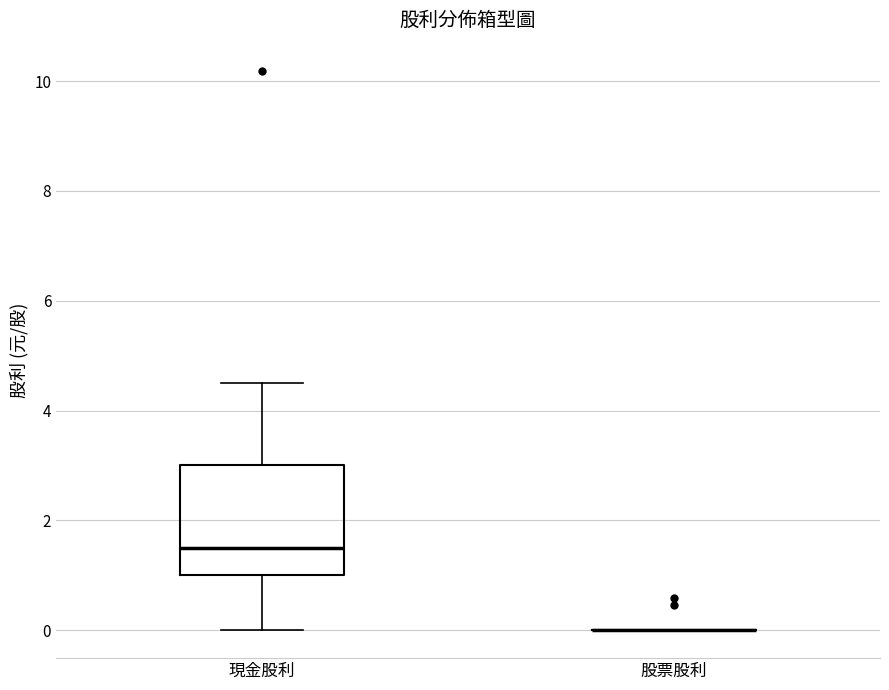

Reading left to right, transcribe this box plot: for each box, give where its median line is, the range the box spans, and where its two whiskers end, as read against the y-axis. The values are not printed on the chart, so give them approximately, as read against the axis.

現金股利: median 1.6, box 1.0 to 3.0, whiskers 0.0 to 4.6
股票股利: box collapsed to a line at 0.0, whiskers 0.0 to 0.0